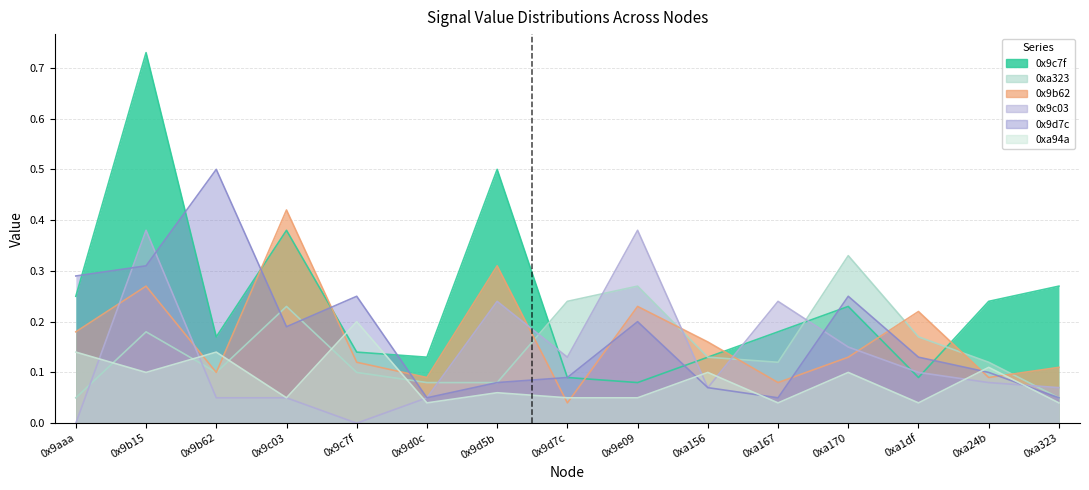

Where is 0xa94a nearest to the value 0?

0x9d0c